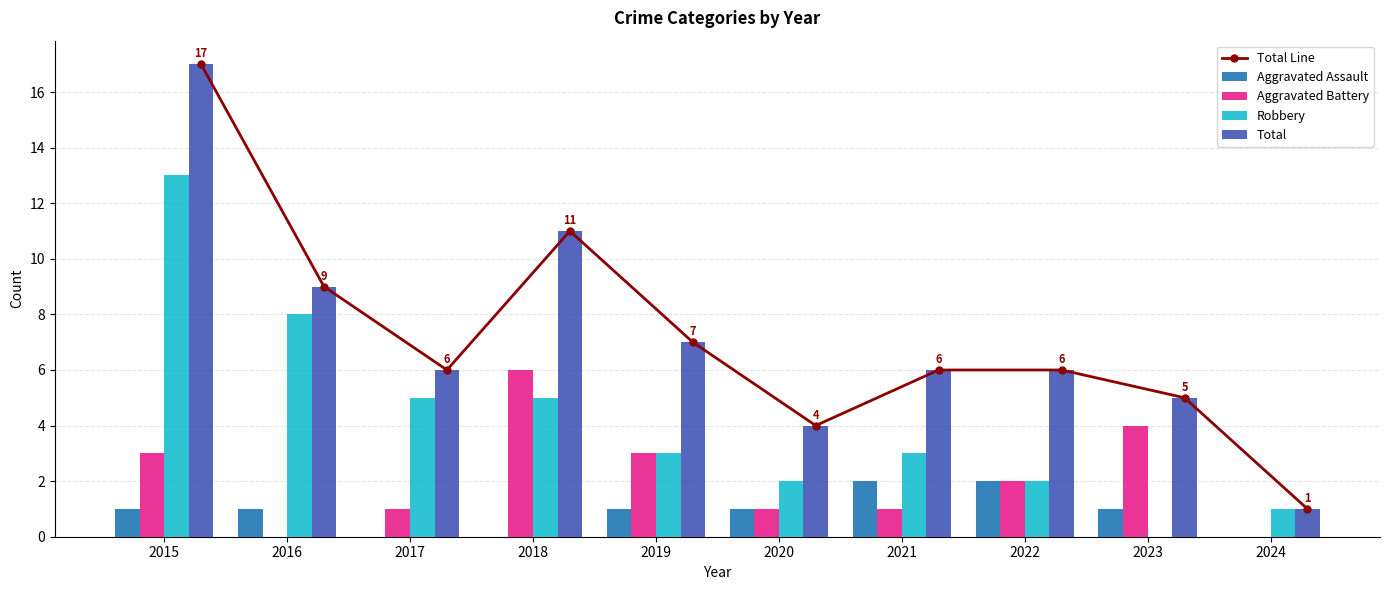

How many data points in Robbery are less than 3?

4